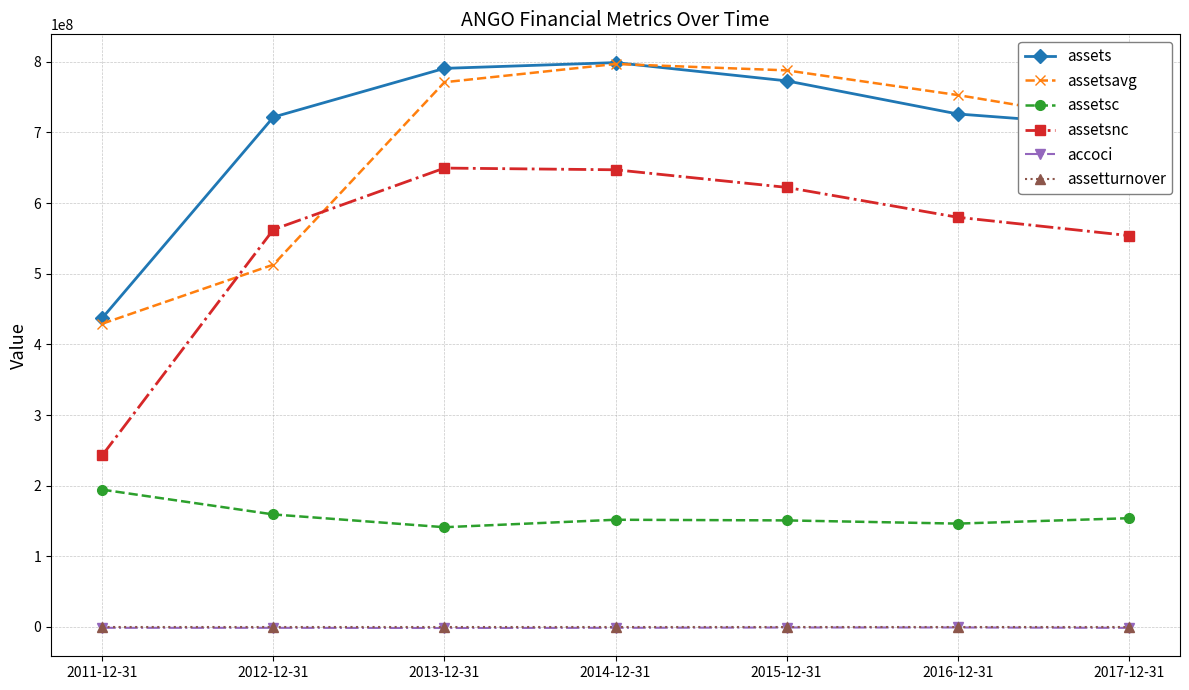

At which label does assetsc reach its peak?

2011-12-31